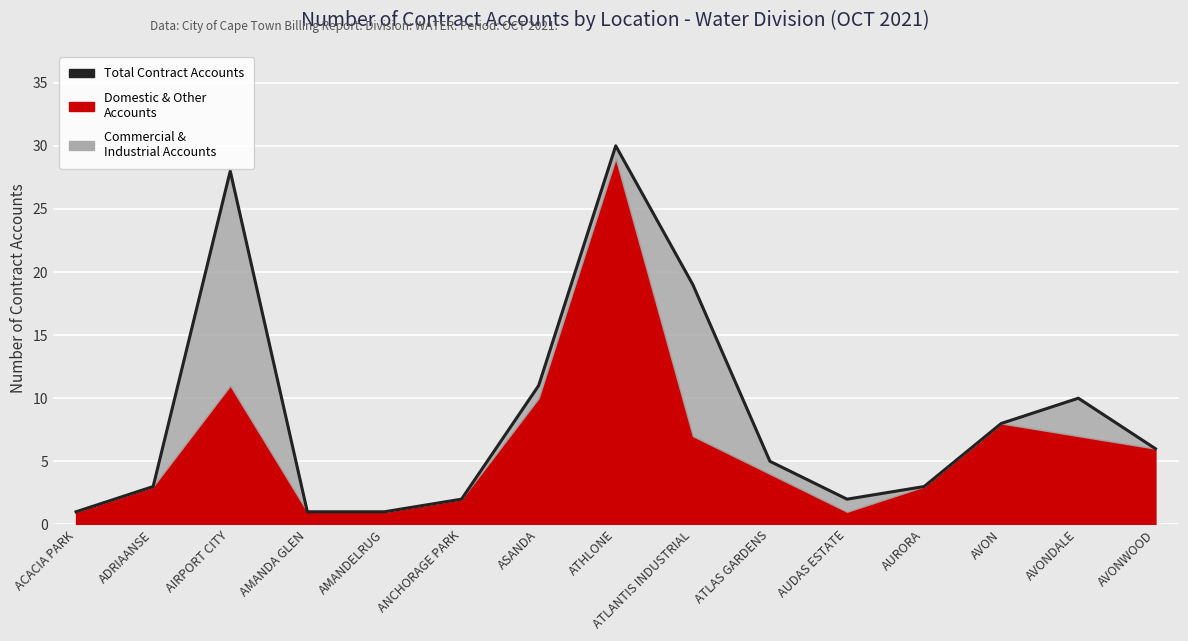

How many lines are shown in the chart?

1